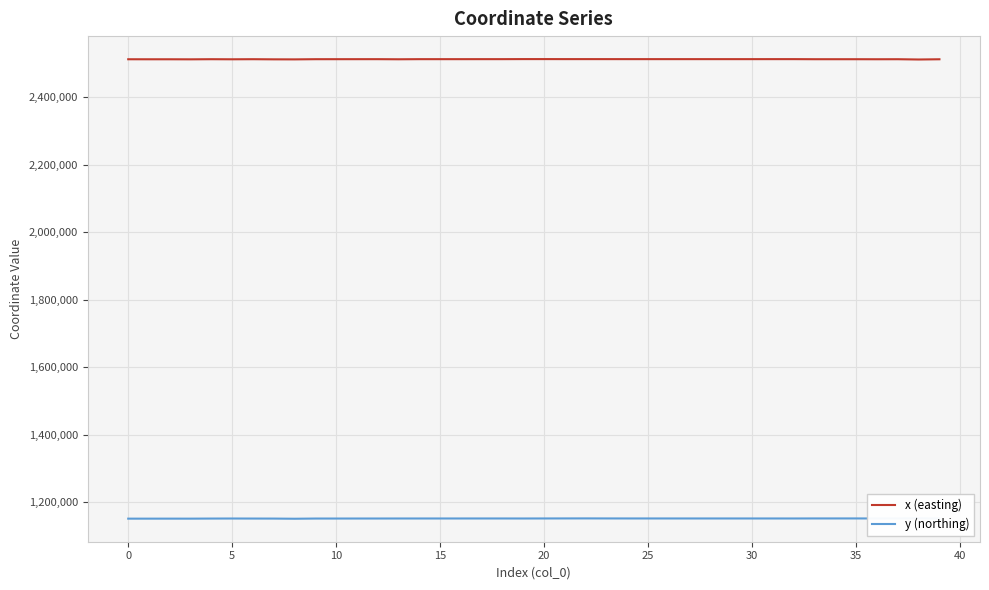

Where is y (northing) nearest to the value 1152457?

11